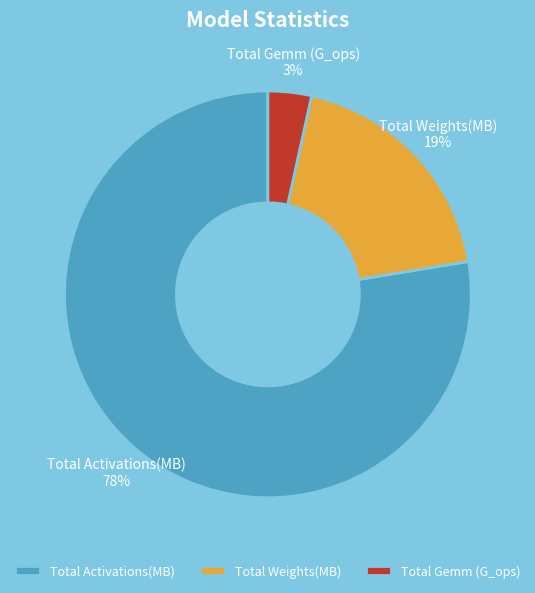

Which slice is the largest?

Total Activations(MB)